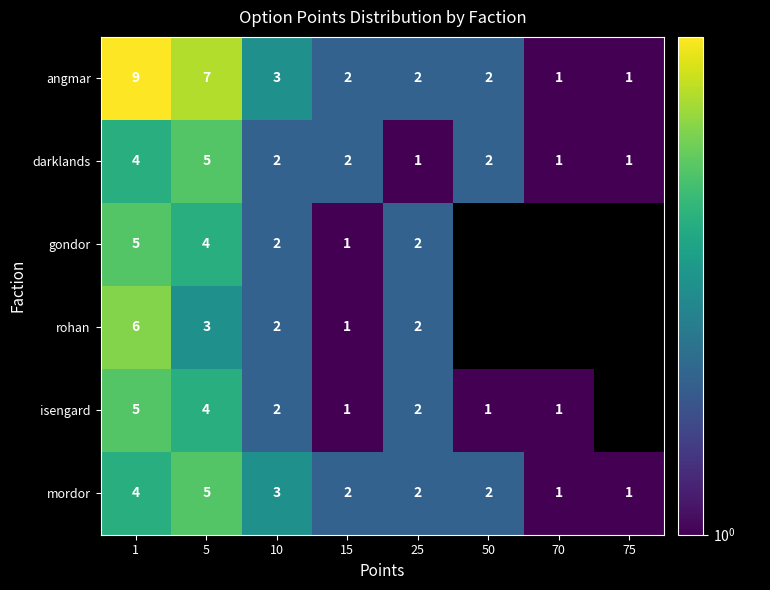

The mordor series shows 4 at 1. True or false?

True